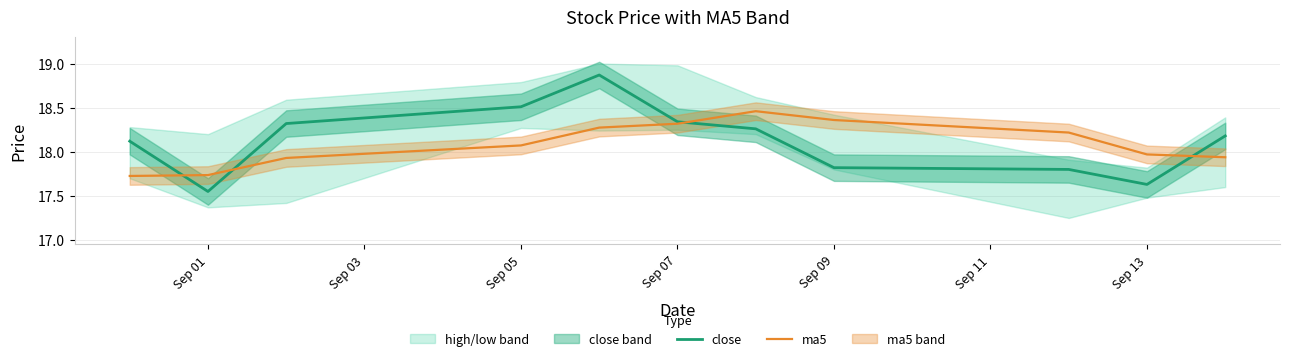

Which series has the largest total across all categories?

close